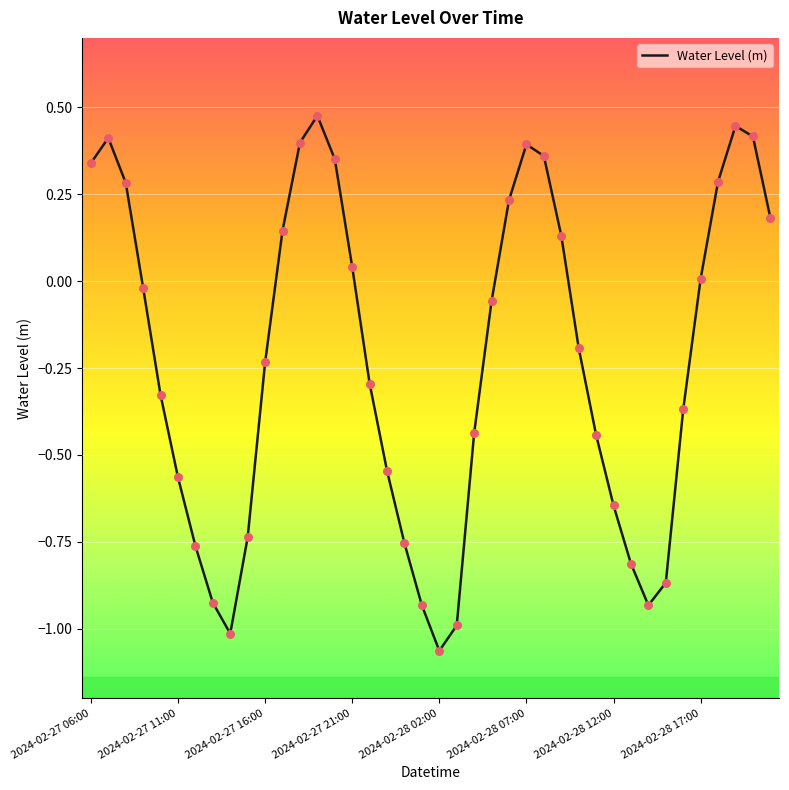

What is the difference between the maximum and minimum values?

1.5